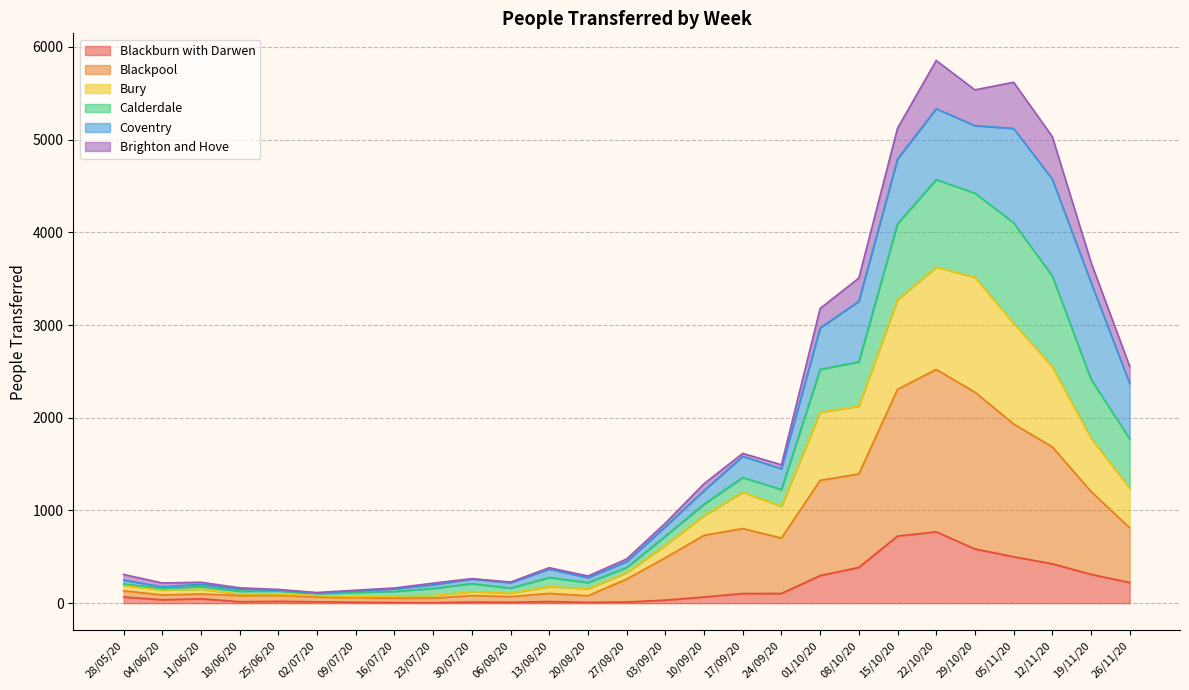

What is the highest value of the Blackburn with Darwen series?

770